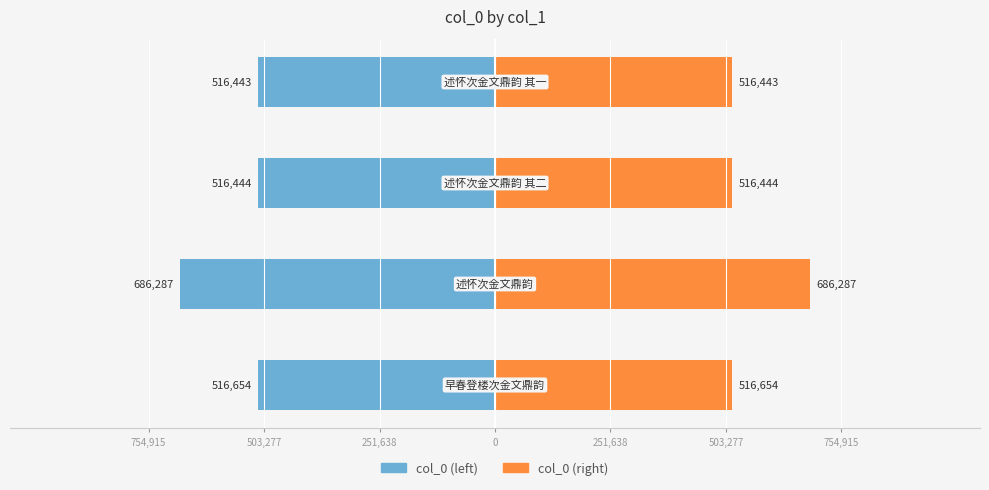

List the series in order of their overall mean, highest first.

col_0 (right), col_0 (left)